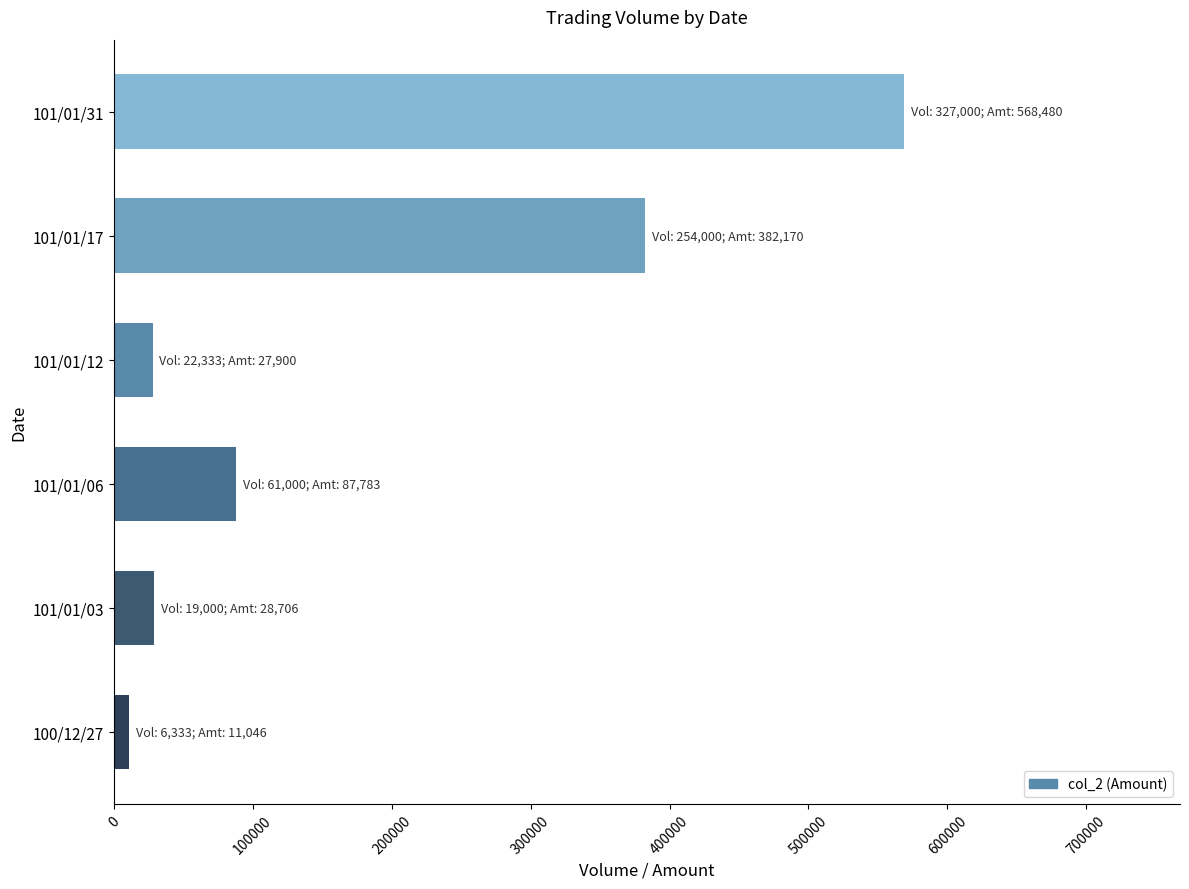

Is it true that the value at 101/01/31 is 568480?

True